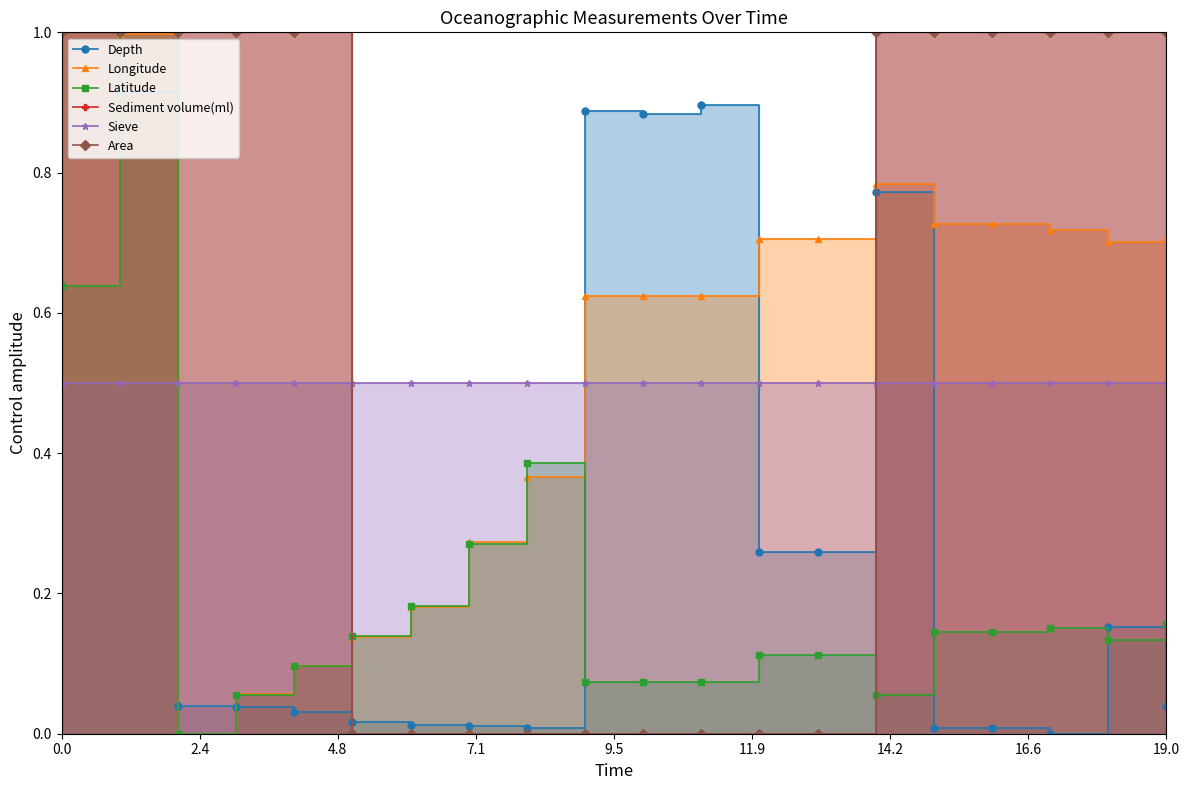

Which series changed the most between 16.6 and 15?

Sediment volume(ml)